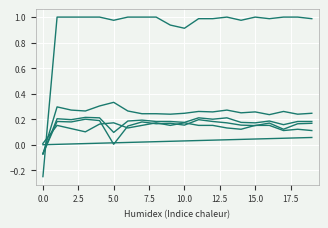

Reading left to right, extract all data points from this chart.

col_40: 0.0	0.0	0.0	0.0	0.0	0.0	0.0	0.0	0.0	0.0	0.0	0.0	0.0	0.0	0.0	0.0	0.0	0.1	0.1	0.1
col_6: 0.0	0.2	0.1	0.1	0.2	0.2	0.1	0.2	0.2	0.2	0.2	0.2	0.2	0.1	0.1	0.2	0.2	0.1	0.1	0.1
col_1: -0.2	1.0	1.0	1.0	1.0	1.0	1.0	1.0	1.0	0.9	0.9	1.0	1.0	1.0	1.0	1.0	1.0	1.0	1.0	1.0
col_3: -0.1	0.3	0.3	0.3	0.3	0.3	0.3	0.2	0.2	0.2	0.2	0.3	0.3	0.3	0.2	0.3	0.2	0.3	0.2	0.2
col_4: -0.1	0.2	0.2	0.2	0.2	0.1	0.2	0.2	0.2	0.2	0.2	0.2	0.2	0.2	0.2	0.2	0.2	0.2	0.2	0.2
col_5: -0.1	0.2	0.2	0.2	0.2	0.0	0.1	0.2	0.2	0.2	0.2	0.2	0.2	0.2	0.2	0.1	0.2	0.1	0.2	0.2